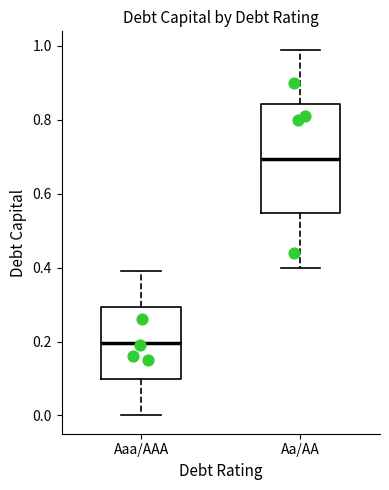

Where is the upper edge of the box for Aaa/AAA on the y-axis? The values are not printed on the chart, so give them approximately, as read against the axis.

0.30